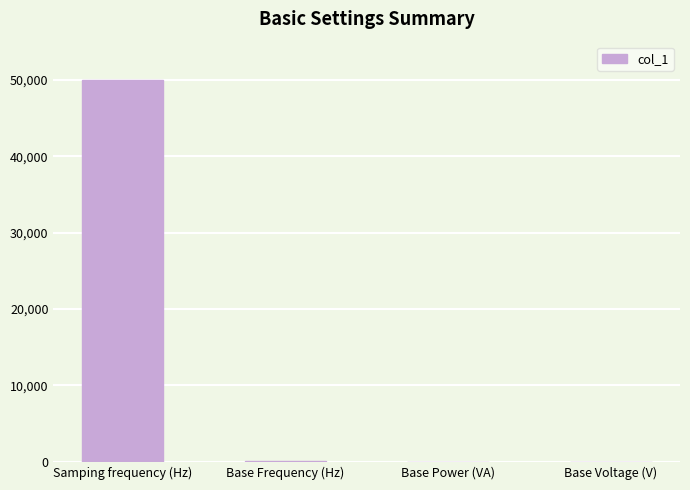

What is the greatest value displayed?

50000